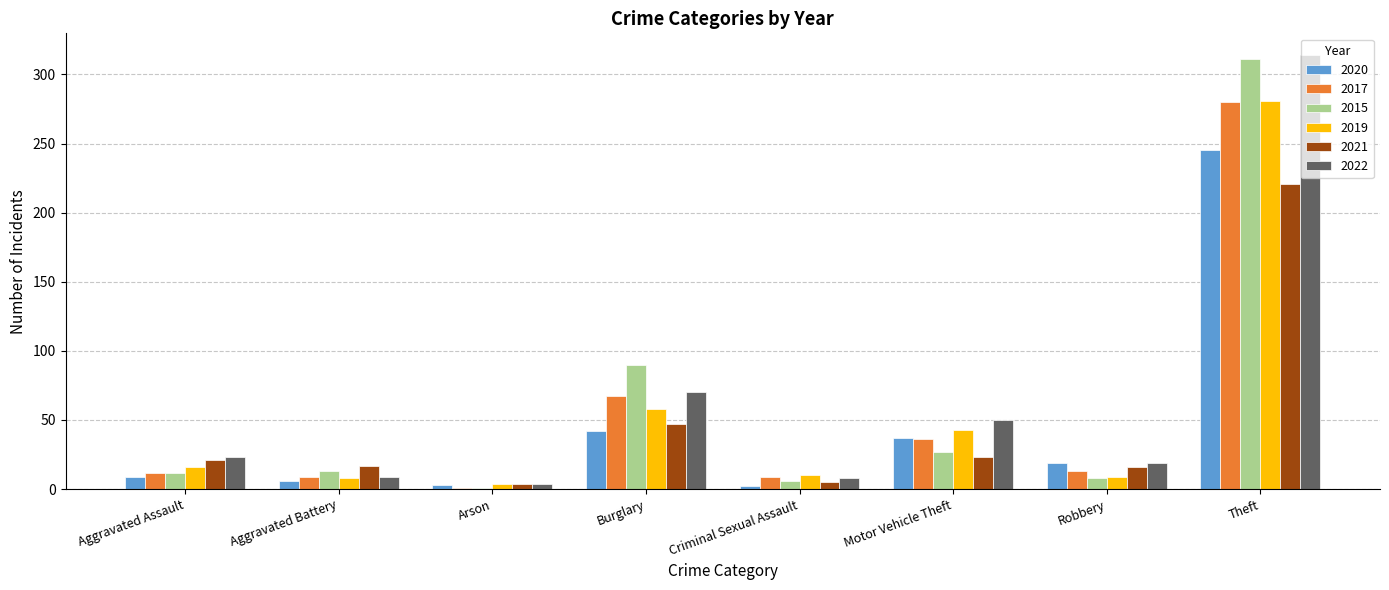

What is the minimum value for 2020?

2